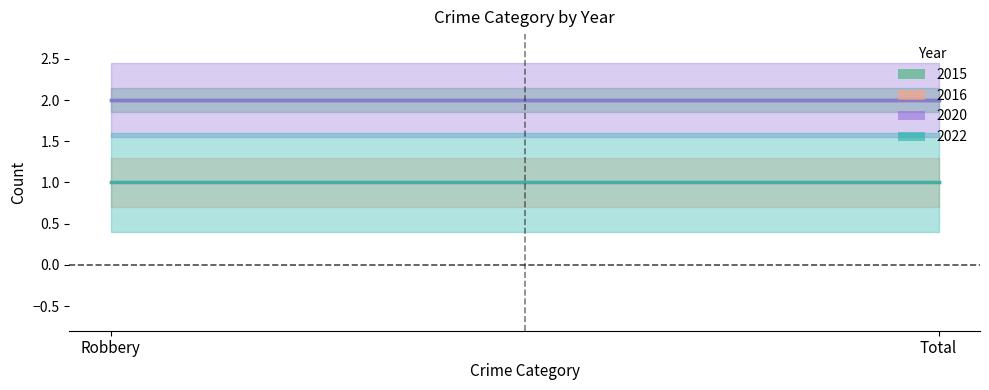

Which series has the largest range (max minus min)?

2015